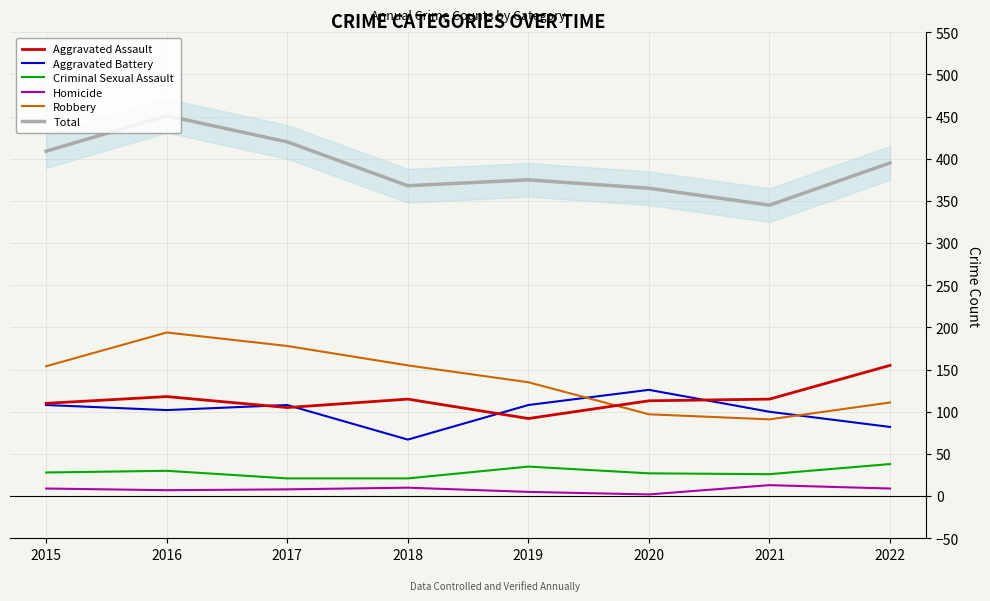

Between 2015 and 2017, which series saw the biggest shift?

Robbery